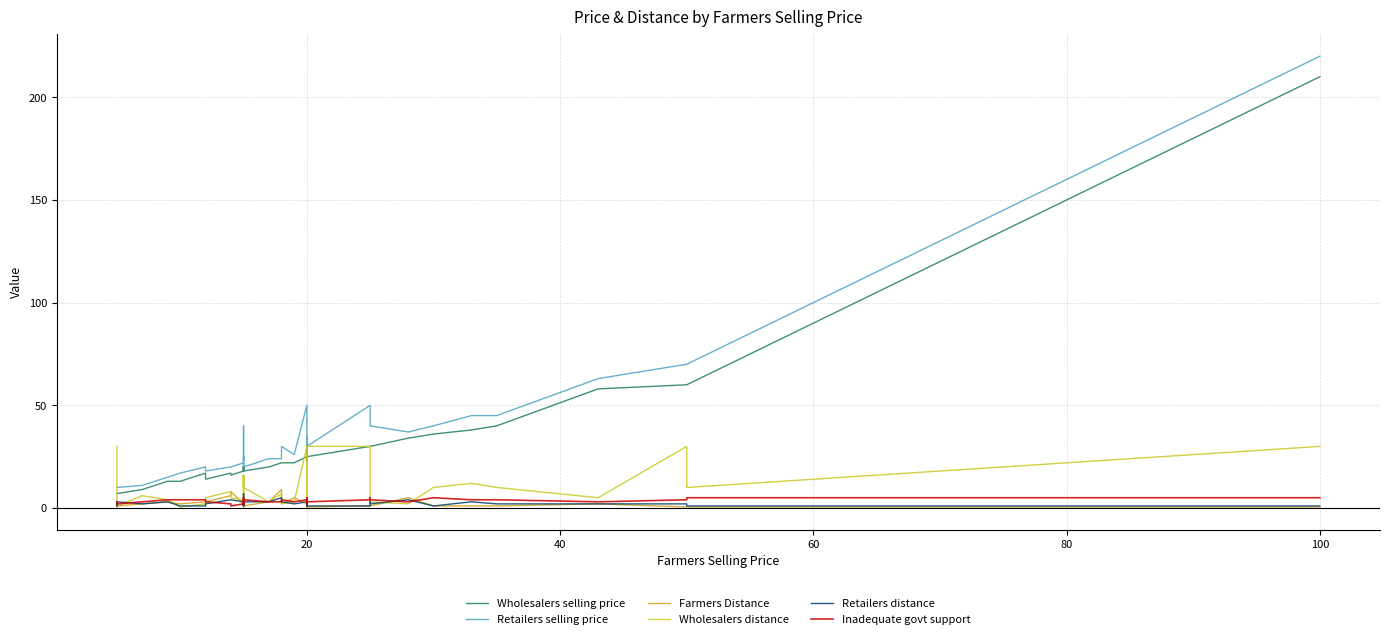

Reading left to right, extract all data points from this chart.

Wholesalers selling price: 7.0	7.0	7.0	9.0	13.0	13.0	17.0	14.0	17.0	16.0	18.0	18.0	18.0	20.0	18.0	20.0	19.0	20.0	18.0	20.0	22.0	22.0	22.0	25.0	24.0	28.0	23.0	30.0	25.0	30.0	30.0	30.0	34.0	36.0	38.0	40.0	58.0	60.0	60.0	210.0
Retailers selling price: 10.0	10.0	10.0	11.0	15.0	17.0	20.0	18.0	20.0	20.0	22.0	20.0	20.0	40.0	25.0	25.0	23.0	25.0	20.0	24.0	24.0	30.0	26.0	50.0	30.0	33.0	26.0	35.0	30.0	50.0	40.0	40.0	37.0	40.0	45.0	45.0	63.0	70.0	70.0	220.0
Farmers Distance: 0.5	1.0	1.0	2.0	3.0	2.0	3.0	3.0	6.0	8.0	2.0	1.5	1.0	0.5	1.0	2.0	3.0	1.0	1.0	3.0	9.0	2.0	5.0	2.0	0.5	4.0	6.0	4.0	0.5	1.0	1.0	1.0	5.0	1.0	1.0	1.0	2.0	0.5	0.5	0.5
Wholesalers distance: 30.0	1.0	1.0	6.0	4.0	0.5	2.0	5.0	8.0	5.0	4.0	6.0	10.0	16.0	10.0	16.0	4.0	16.0	10.0	3.0	7.0	2.0	3.0	30.0	10.0	3.0	7.0	6.0	30.0	30.0	16.0	3.0	2.0	10.0	12.0	10.0	5.0	30.0	10.0	30.0
Retailers distance: 2.0	1.0	3.0	2.0	3.0	1.0	1.0	2.0	4.0	4.0	3.0	7.0	1.0	1.0	2.0	1.0	2.0	1.0	3.0	3.0	5.0	3.0	2.0	3.0	1.0	4.0	4.0	2.0	1.0	1.0	3.0	2.0	4.0	1.0	3.0	2.0	2.0	2.0	1.0	1.0
Inadequate govt support: 3.0	2.0	2.0	3.0	4.0	4.0	4.0	3.0	2.0	1.0	2.0	5.0	4.0	4.0	4.0	4.0	4.0	2.0	4.0	3.0	3.0	4.0	3.0	4.0	3.0	5.0	2.0	2.0	3.0	4.0	5.0	4.0	3.0	5.0	4.0	4.0	3.0	4.0	5.0	5.0